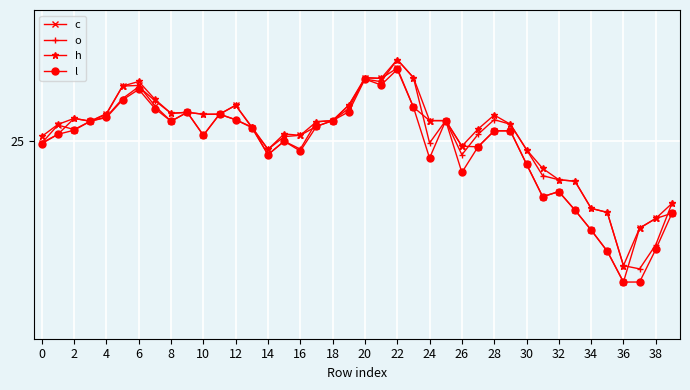

At which label is o closest to 24?

34